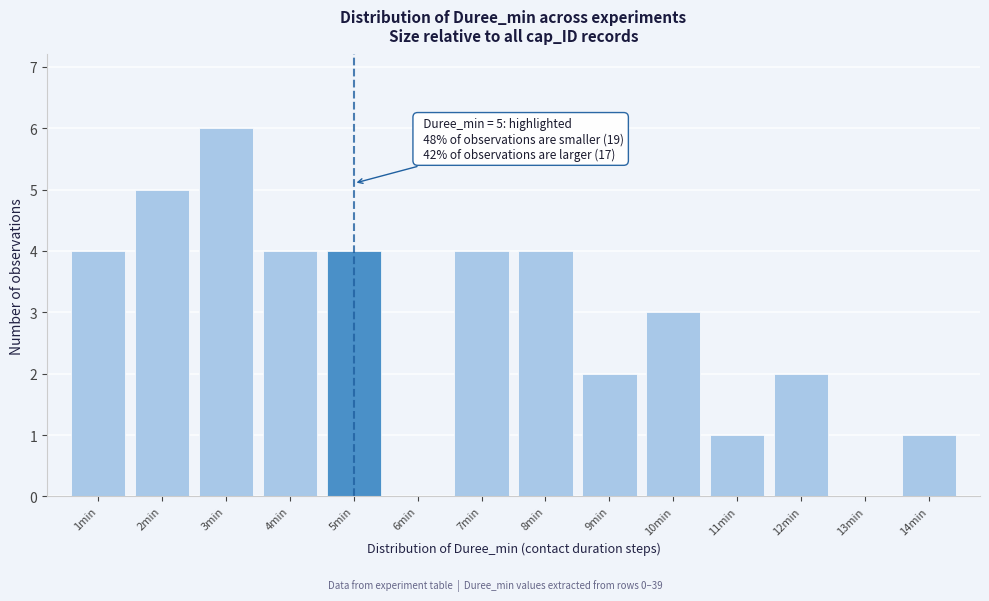

Reading right to left, transcribe all the data shown in this chart.

14min=1	13min=0	12min=2	11min=1	10min=3	9min=2	8min=4	7min=4	6min=0	5min=4	4min=4	3min=6	2min=5	1min=4